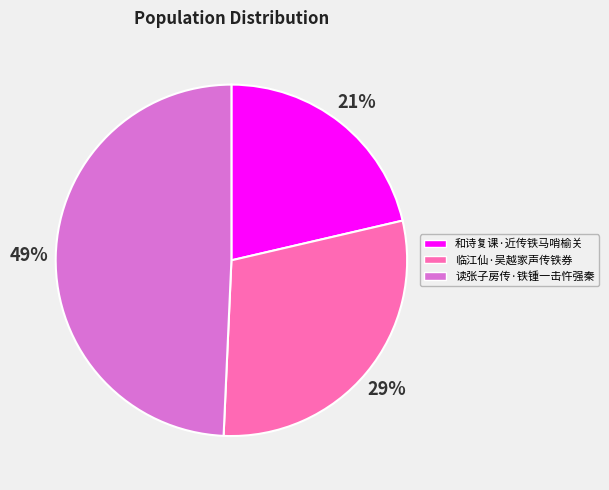

What percentage is the 和诗复课·近传铁马哨榆关 slice, to the nearest percent?

21%